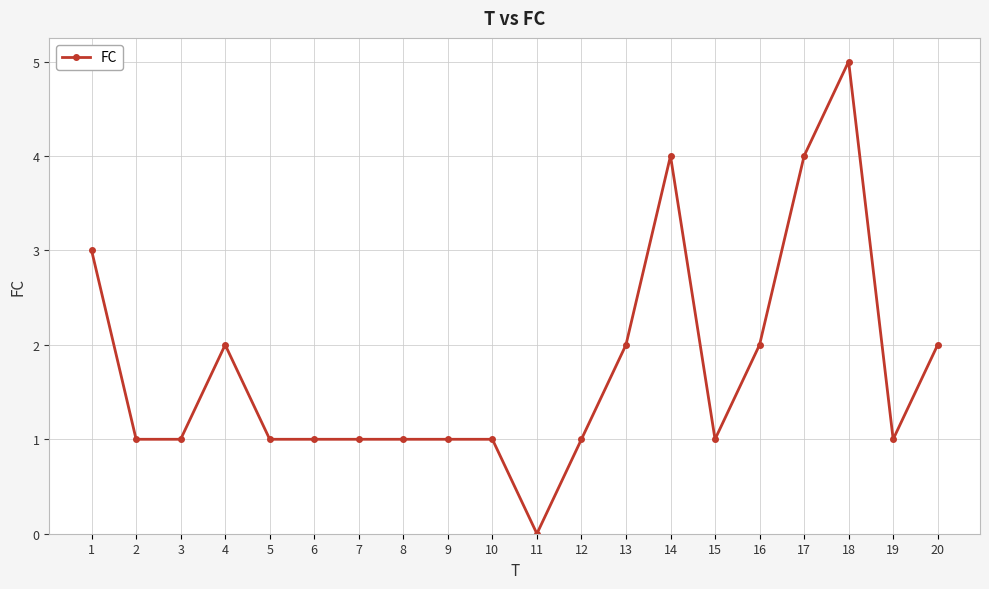

The chart shows a value of 2 at 13. True or false?

True